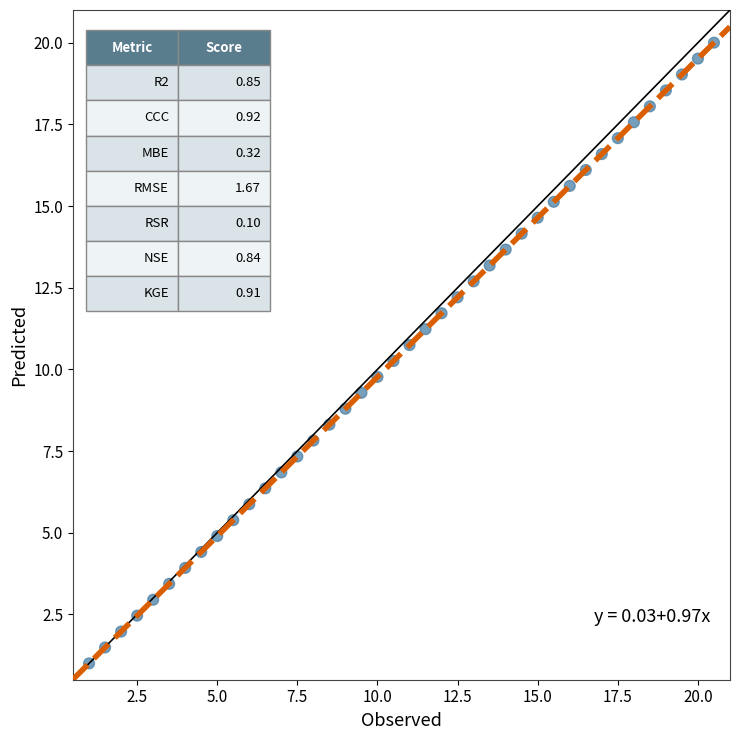

What is the range of Y values (max minus min)?

19.0